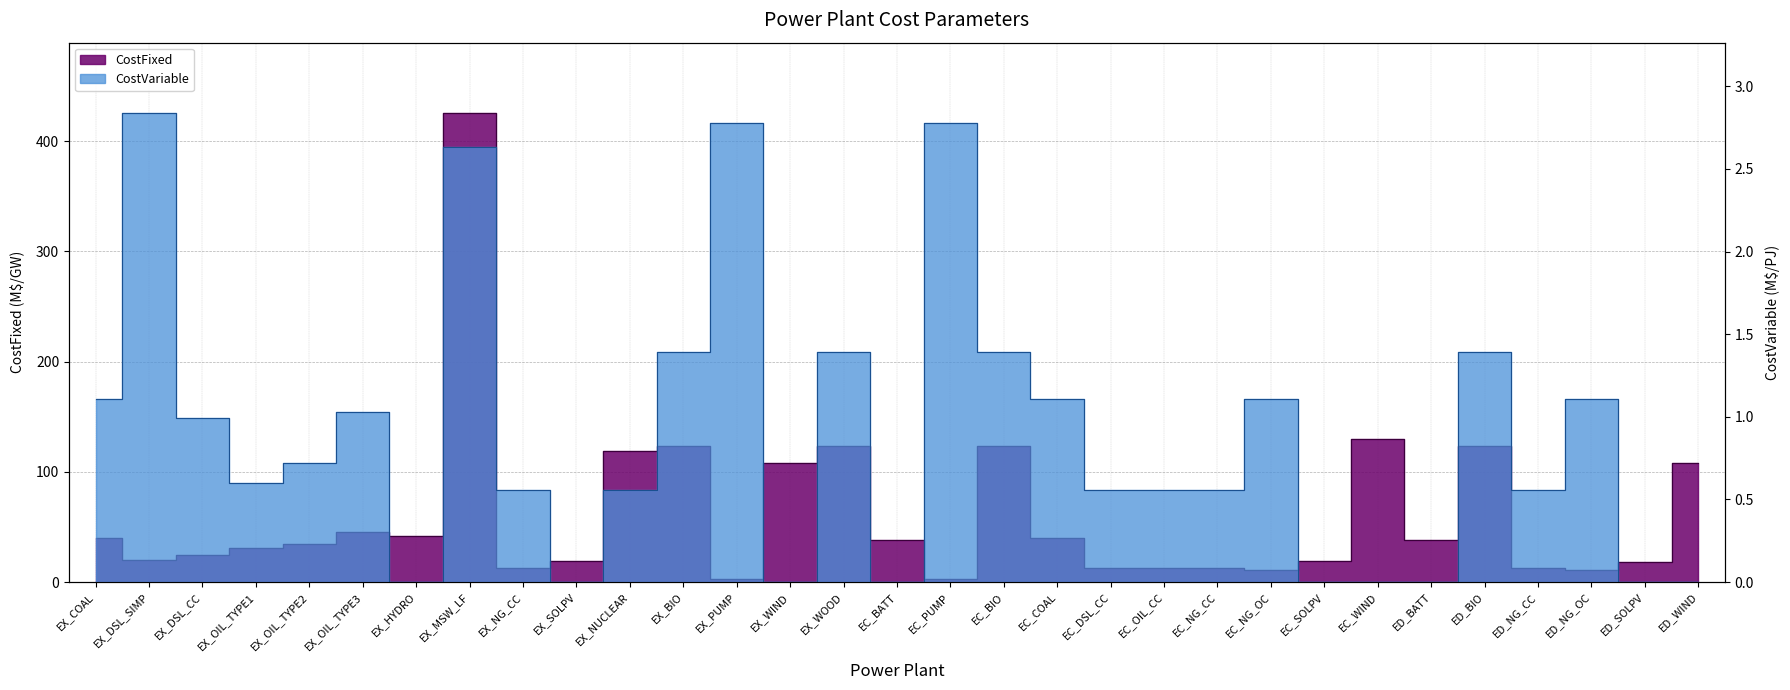

Reading left to right, list all the values displayed in this chart.

CostFixed: EX_COAL=40.0	EX_DSL_SIMP=19.6	EX_DSL_CC=24.6	EX_OIL_TYPE1=30.6	EX_OIL_TYPE2=34.3	EX_OIL_TYPE3=45.6	EX_HYDRO=42.0	EX_MSW_LF=425.4	EX_NG_CC=13.0	EX_SOLPV=19.0	EX_NUCLEAR=119.0	EX_BIO=123.0	EX_PUMP=3.0	EX_WIND=108.0	EX_WOOD=123.0	EC_BATT=38.6	EC_PUMP=3.0	EC_BIO=123.0	EC_COAL=40.0	EC_DSL_CC=13.0	EC_OIL_CC=13.0	EC_NG_CC=13.0	EC_NG_OC=11.0	EC_SOLPV=19.0	EC_WIND=130.0	ED_BATT=38.6	ED_BIO=123.0	ED_NG_CC=13.0	ED_NG_OC=11.0	ED_SOLPV=18.0	ED_WIND=108.0
CostVariable: EX_COAL=1.1	EX_DSL_SIMP=2.8	EX_DSL_CC=1.0	EX_OIL_TYPE1=0.6	EX_OIL_TYPE2=0.7	EX_OIL_TYPE3=1.0	EX_HYDRO=0.0	EX_MSW_LF=2.6	EX_NG_CC=0.6	EX_SOLPV=0.0	EX_NUCLEAR=0.6	EX_BIO=1.4	EX_PUMP=2.8	EX_WIND=0.0	EX_WOOD=1.4	EC_BATT=0.0	EC_PUMP=2.8	EC_BIO=1.4	EC_COAL=1.1	EC_DSL_CC=0.6	EC_OIL_CC=0.6	EC_NG_CC=0.6	EC_NG_OC=1.1	EC_SOLPV=0.0	EC_WIND=0.0	ED_BATT=0.0	ED_BIO=1.4	ED_NG_CC=0.6	ED_NG_OC=1.1	ED_SOLPV=0.0	ED_WIND=0.0